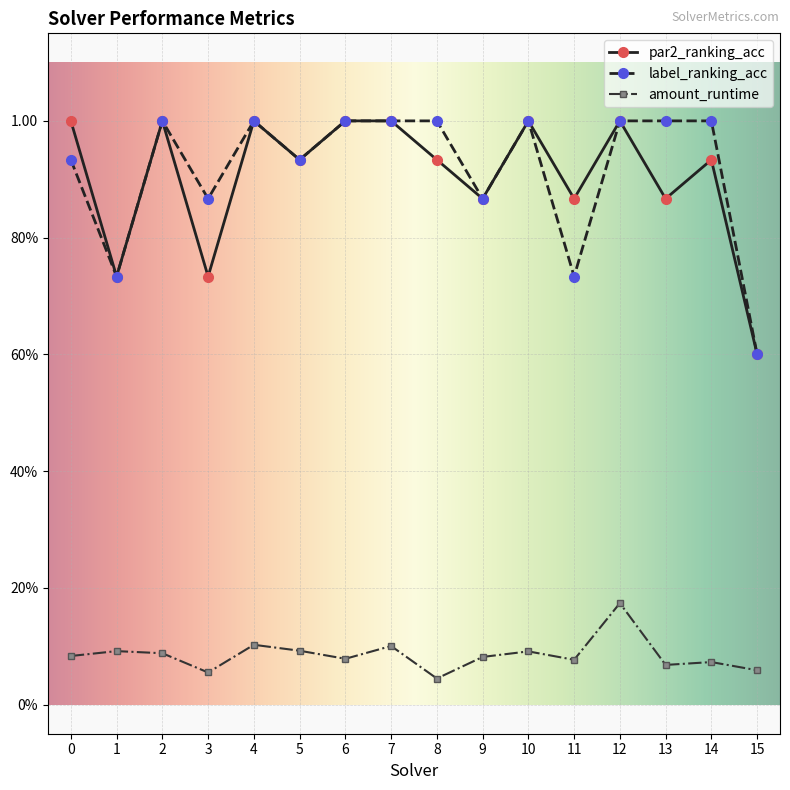

What are all the series names shown in the legend?

par2_ranking_acc, label_ranking_acc, amount_runtime